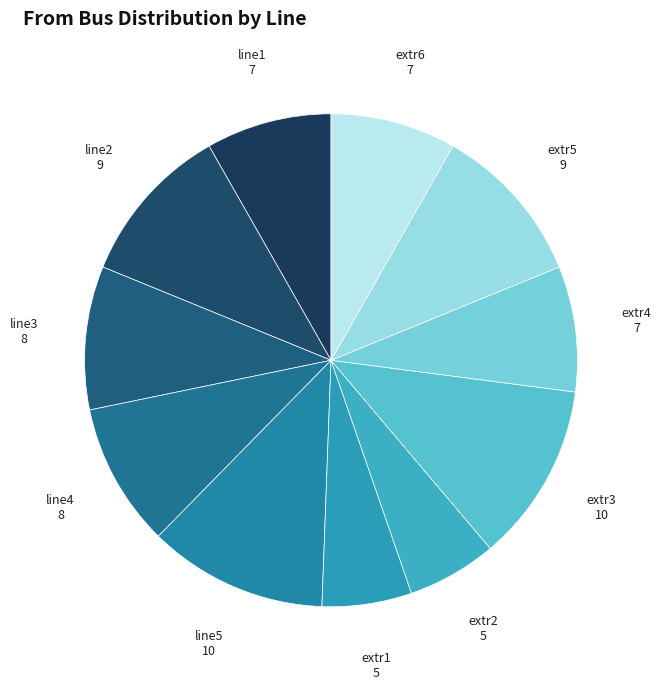

True or false: line5 accounts for 21% of the total.

False